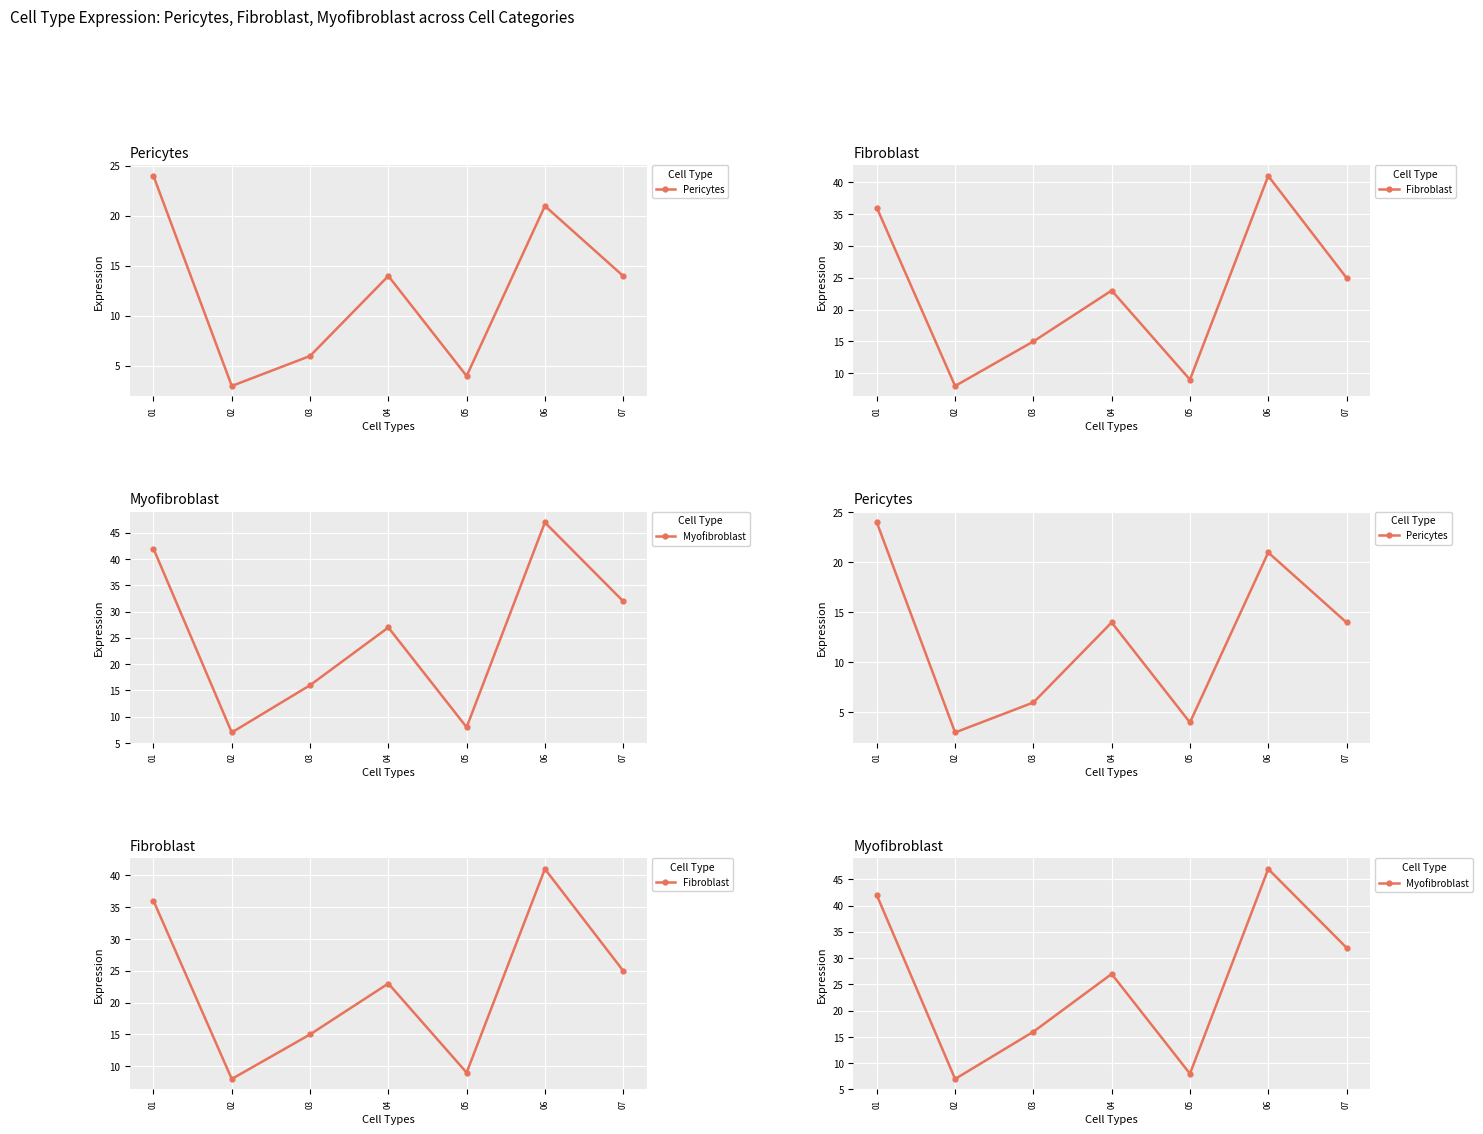

True or false: Fibroblast and Pericytes cross at least once.

False